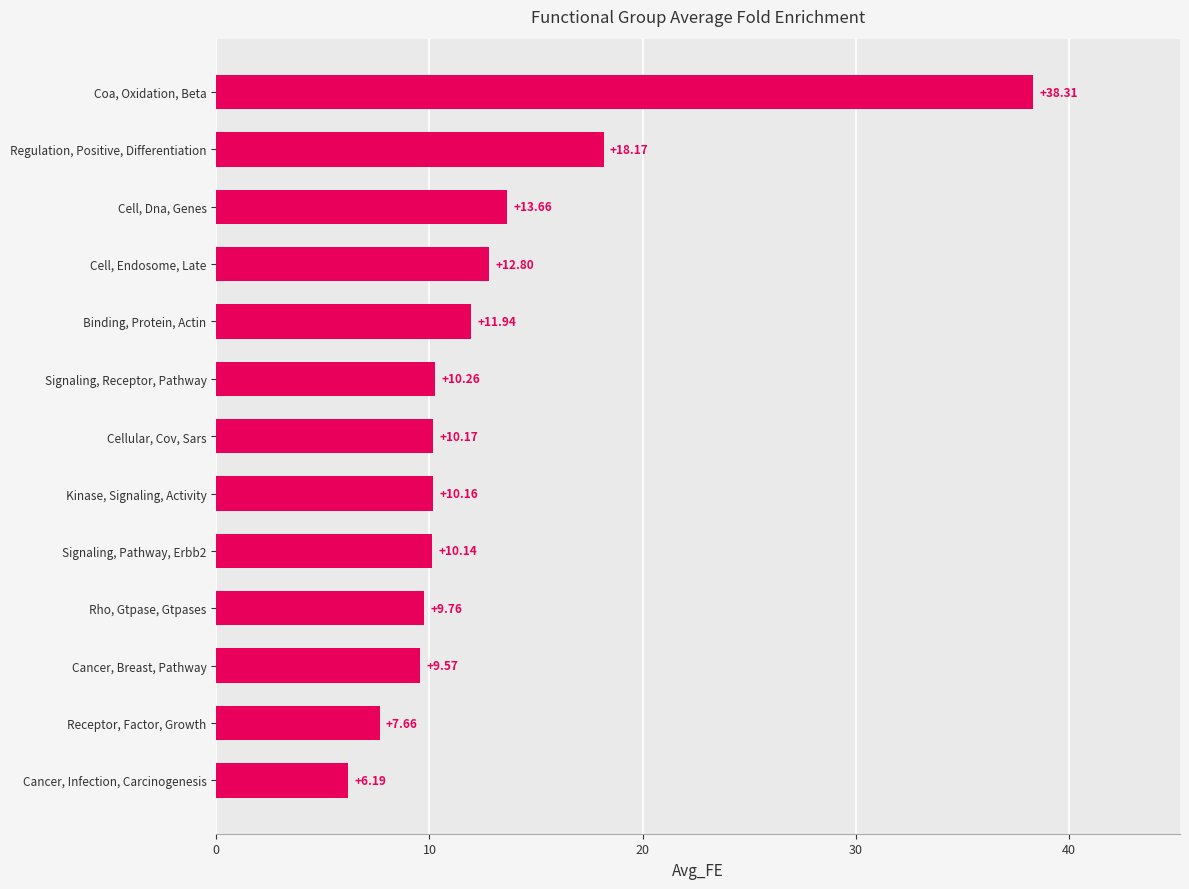

Where is the data nearest to the value 22?

Regulation, Positive, Differentiation